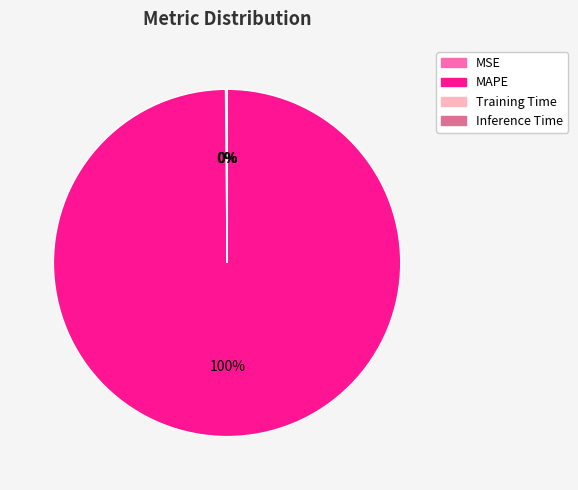

To the nearest percent, what is the difference between the largest and smallest slice percentages?

100%